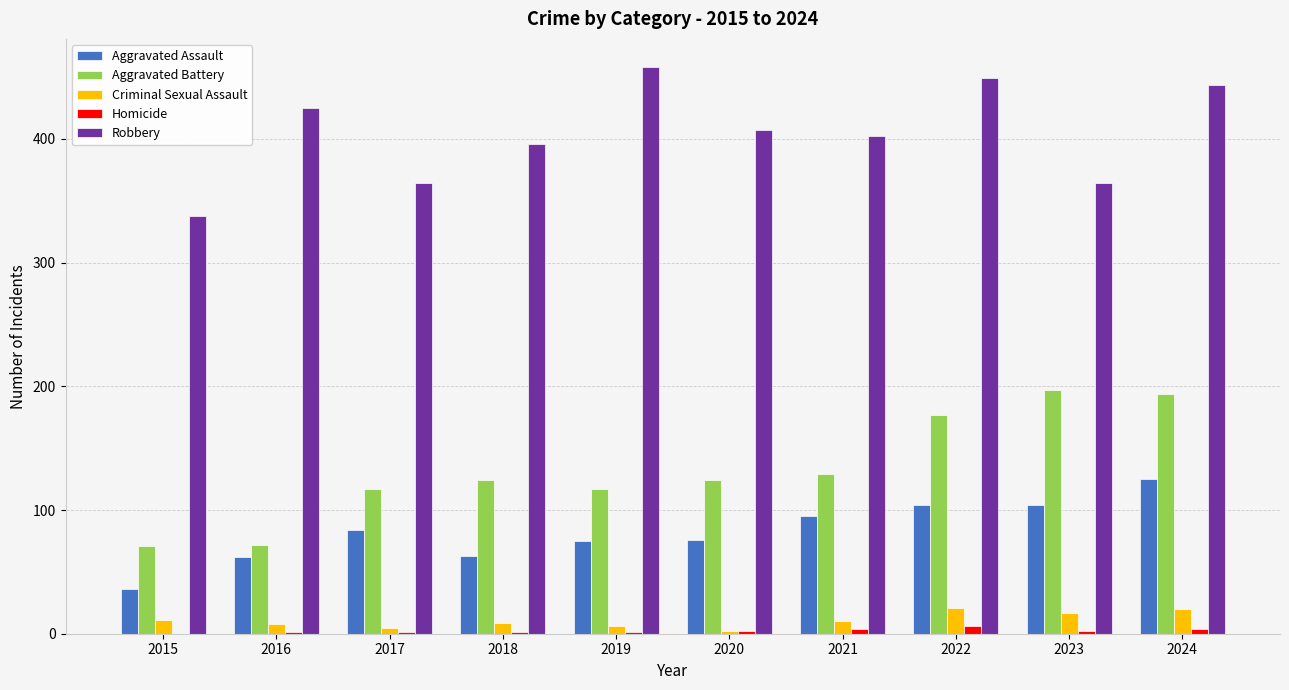

Count the number of data series in this chart.

5